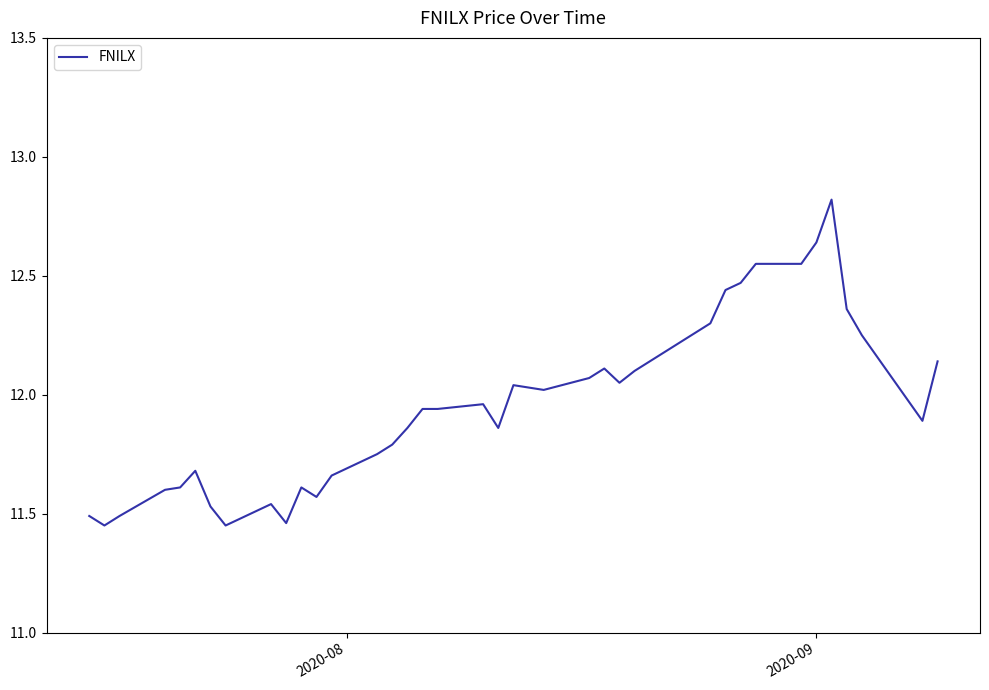

What is the difference between the maximum and minimum values?

1.4